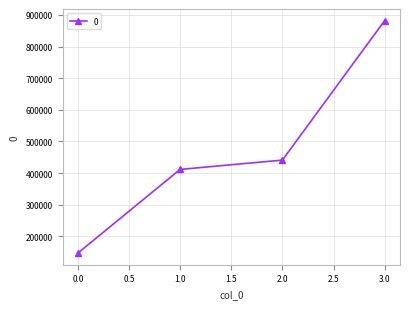

What is the sum of all values?

1881600